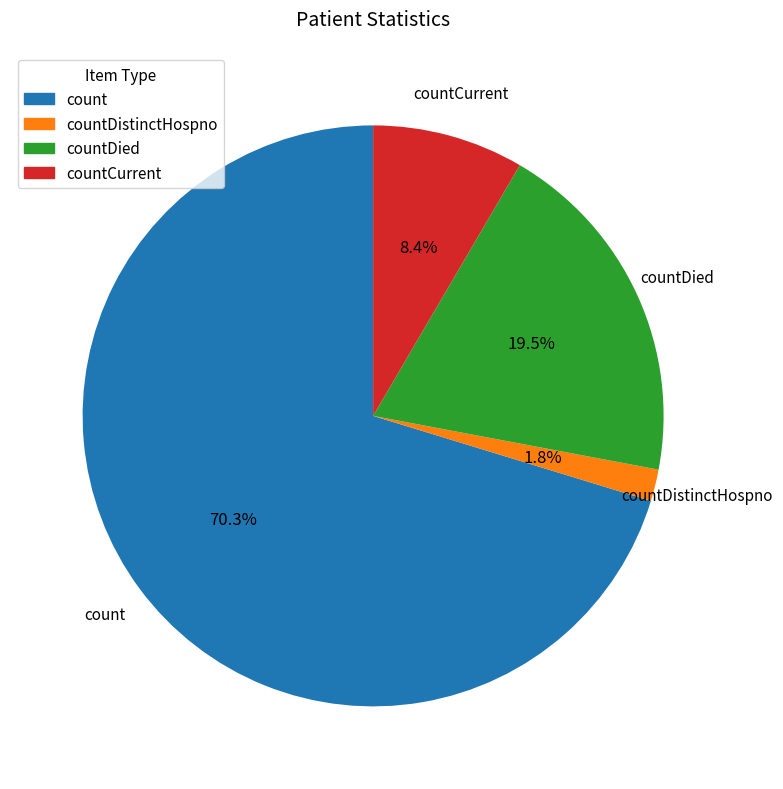

Rank the categories by value from highest to lowest.

count, countDied, countCurrent, countDistinctHospno